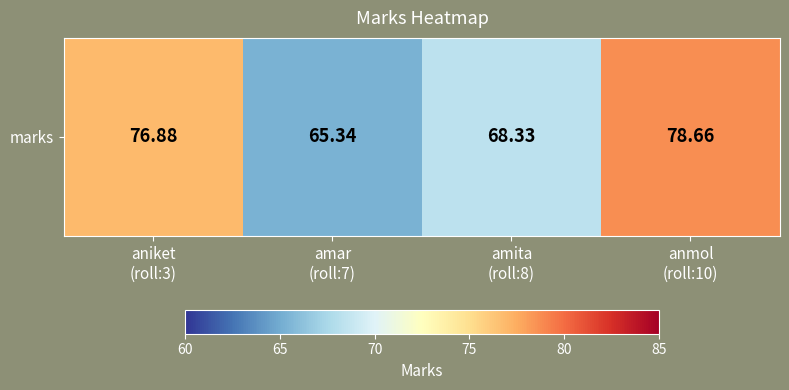

What is the sum of all values?

289.2